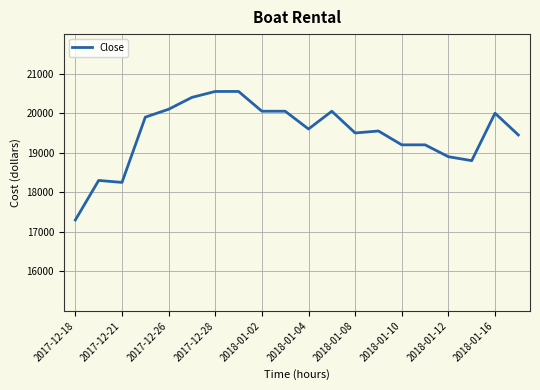

What is the maximum value shown in the chart?

20550